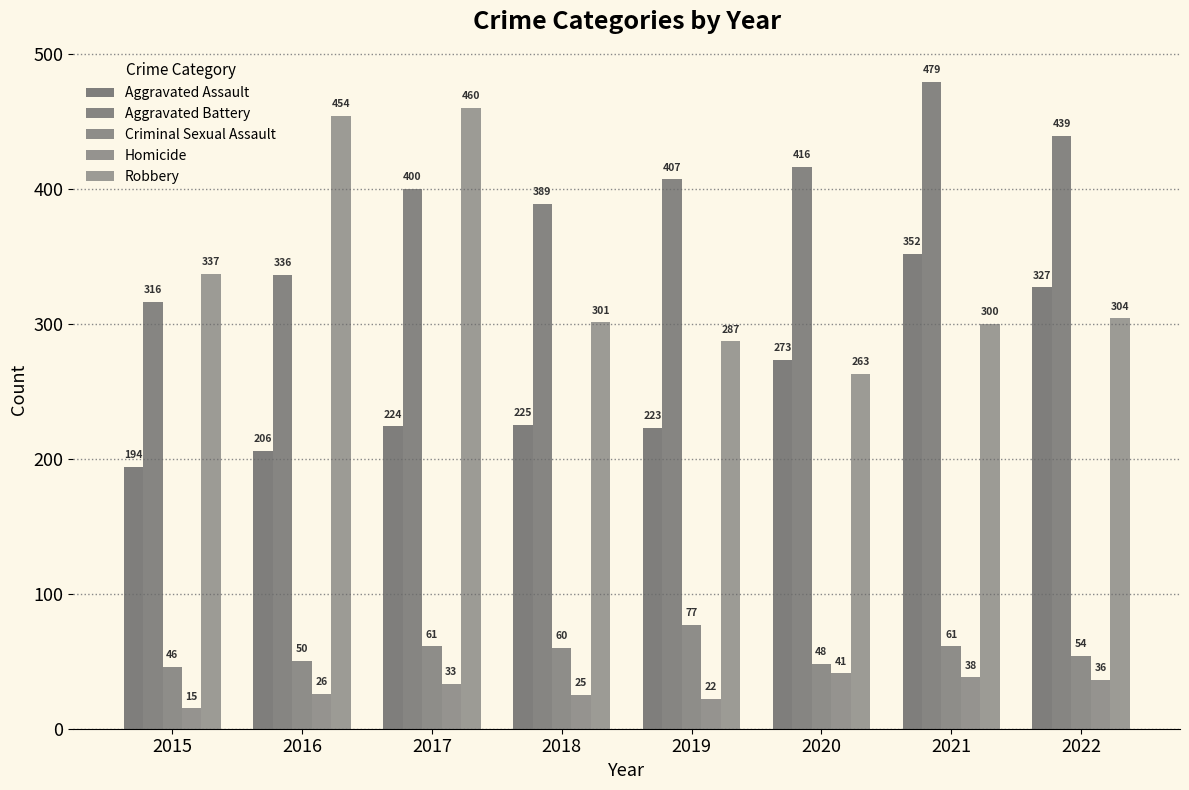

Which series has the largest range (max minus min)?

Robbery